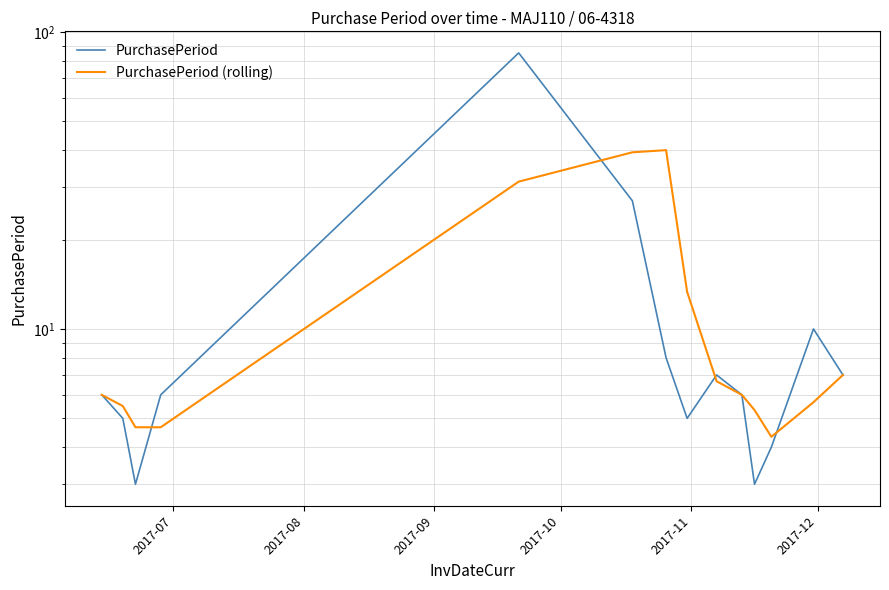

What is the sum of all PurchasePeriod (rolling) values?

179.8